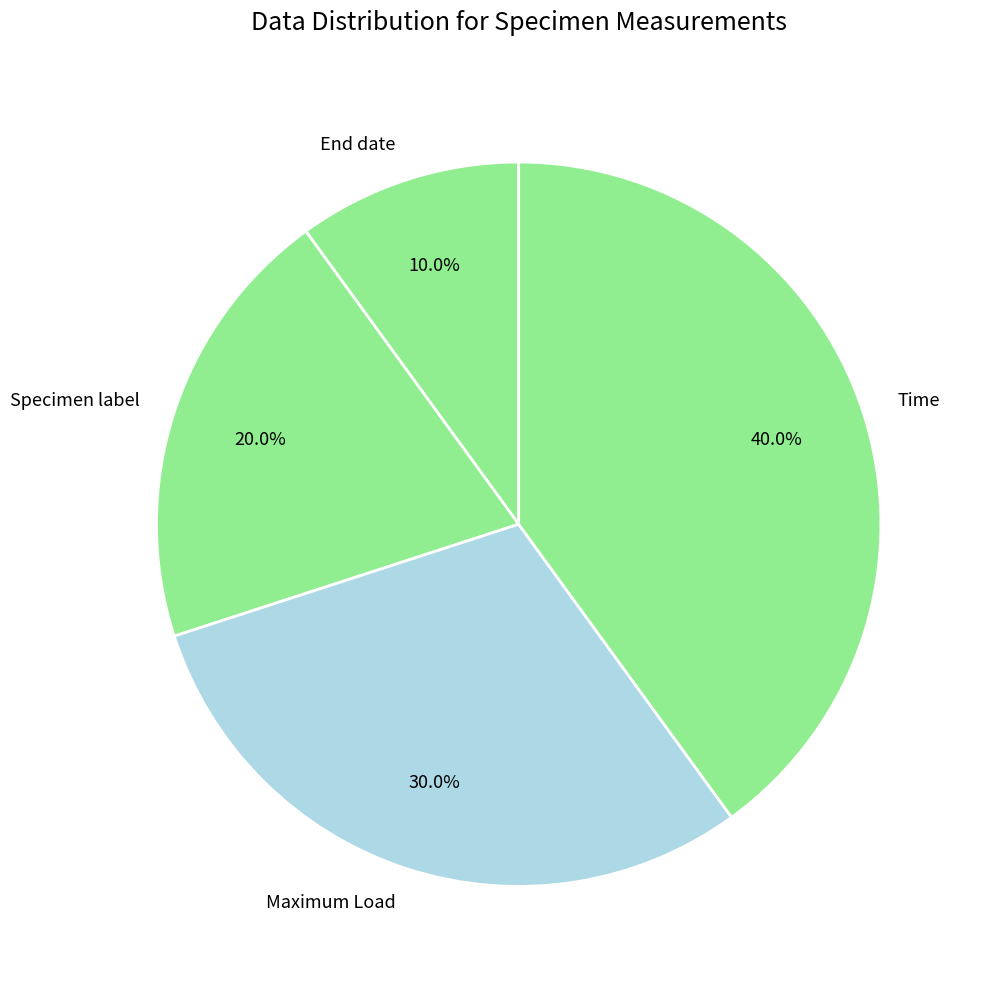

To the nearest percent, what is the difference between the largest and smallest slice percentages?

30%